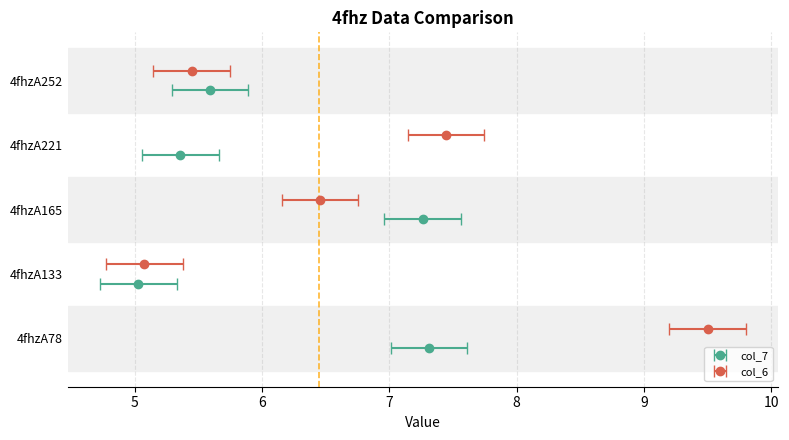

Reading right to left, list all the values displayed in this chart.

col_6: 5.4	7.4	6.5	5.1	9.5
col_7: 5.6	5.4	7.3	5.0	7.3